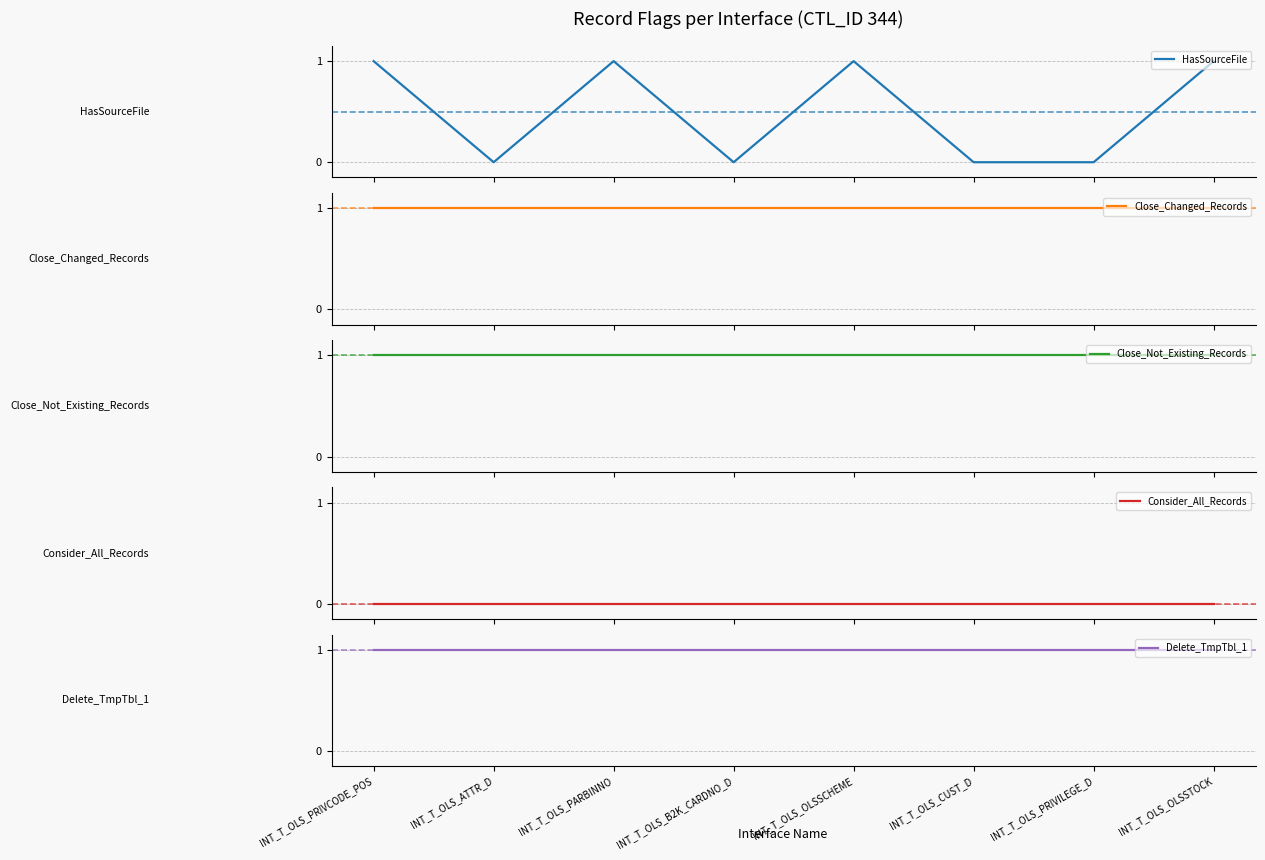

Is it true that Delete_TmpTbl_1 equals 0 at INT_T_OLS_PRIVILEGE_D?

False